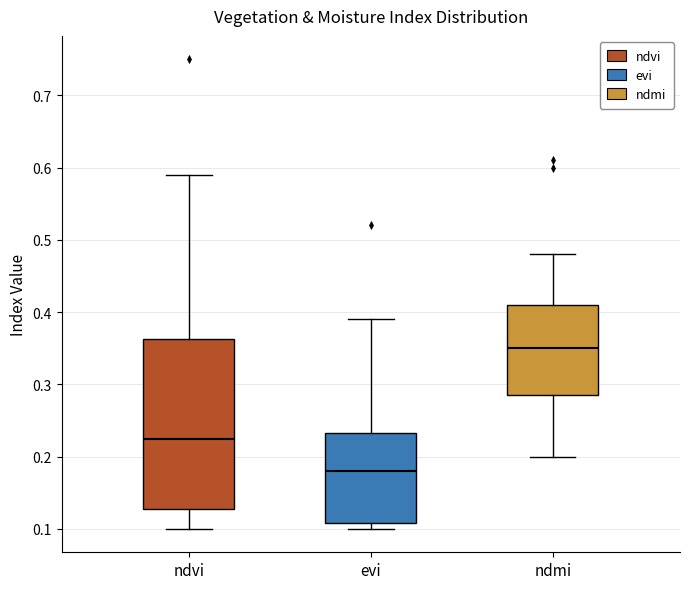

Reading left to right, transcribe this box plot: for each box, give where its median line is, the range the box spans, and where its two whiskers end, as read against the y-axis. The values are not printed on the chart, so give them approximately, as read against the axis.

ndvi: median 0.23, box 0.13 to 0.36, whiskers 0.10 to 0.59
evi: median 0.18, box 0.11 to 0.23, whiskers 0.10 to 0.39
ndmi: median 0.35, box 0.29 to 0.41, whiskers 0.20 to 0.48